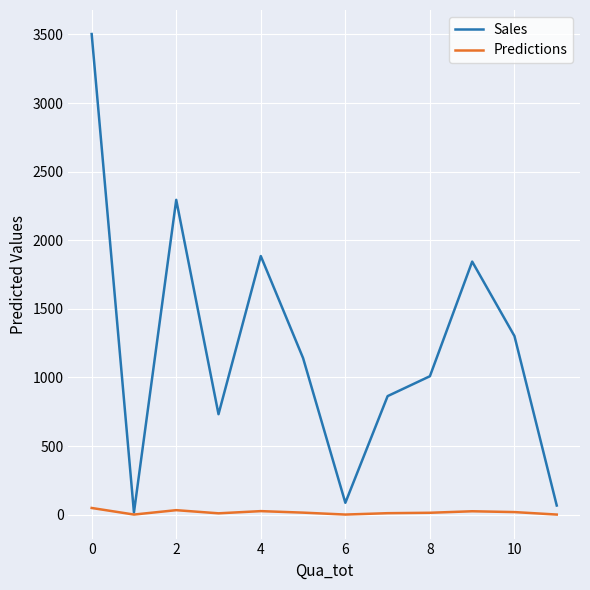

List the series in order of their overall mean, lowest first.

Predictions, Sales